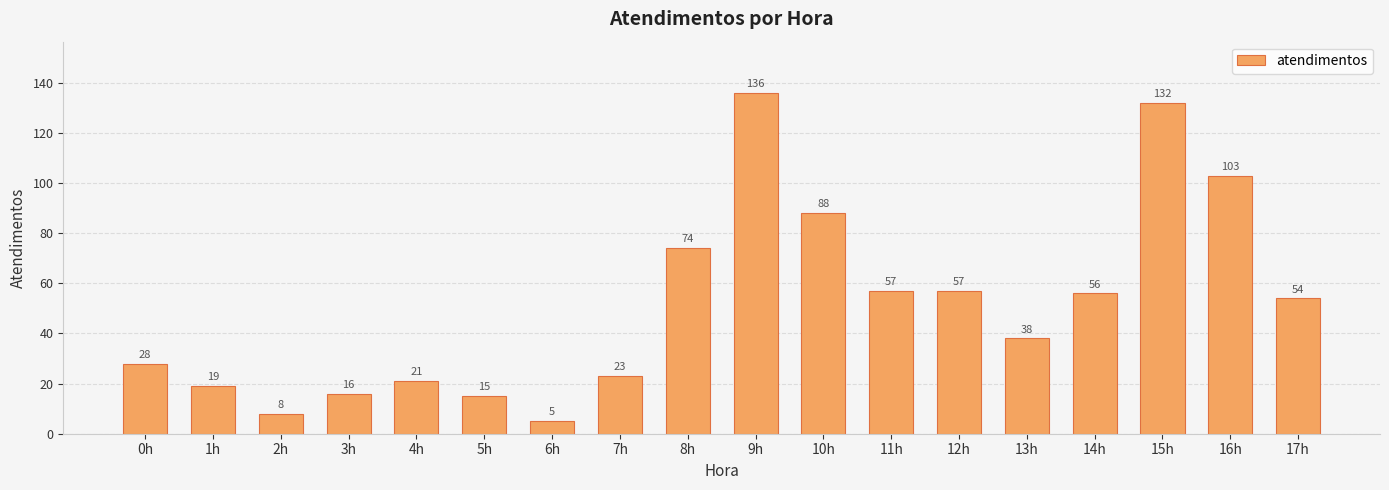

What is the value of the 3rd bar from the left?

8